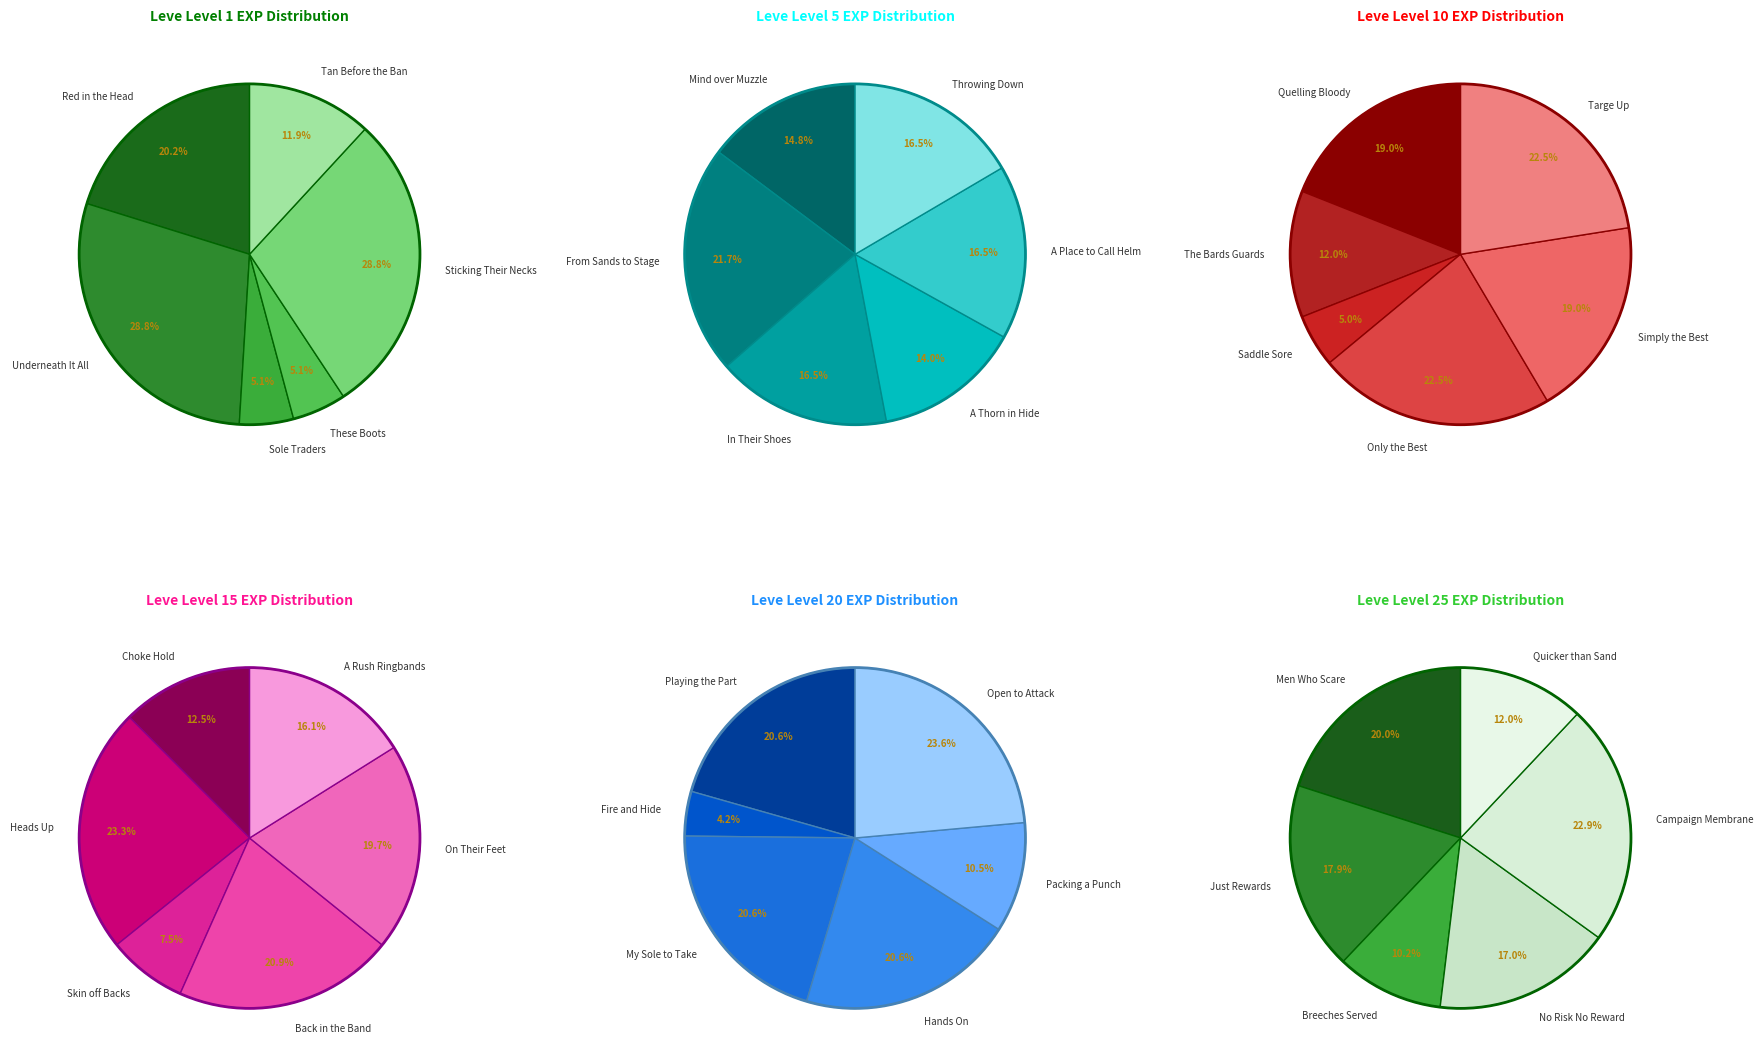

To the nearest percent, what is the combined percentage of 1 and 2?

38%